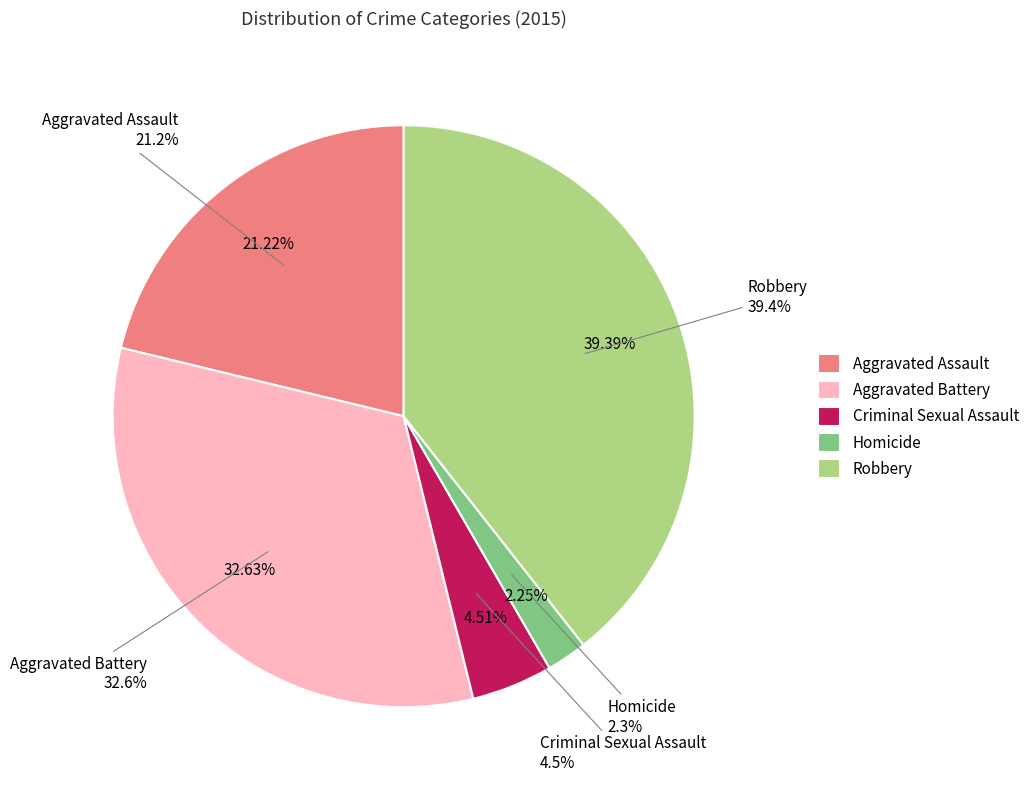

How many slices are in this pie chart?

5